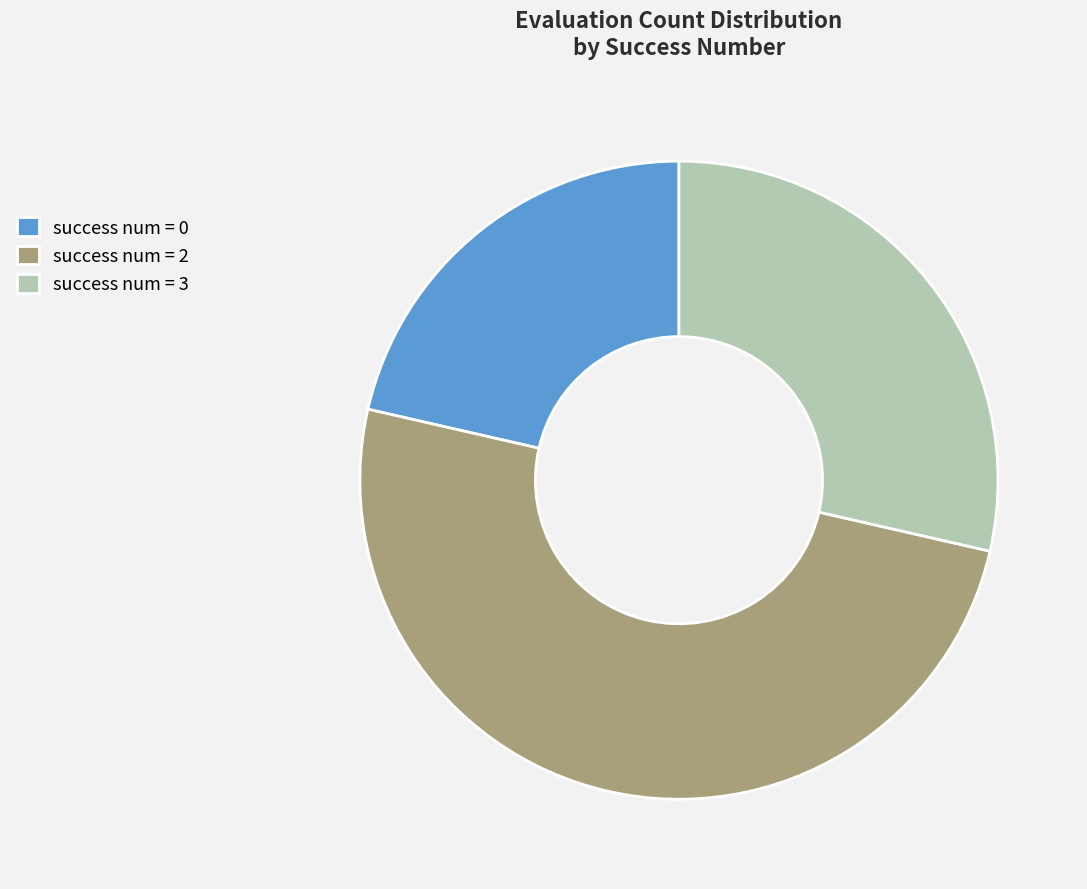

Is success num = 0 the majority of the pie?

No